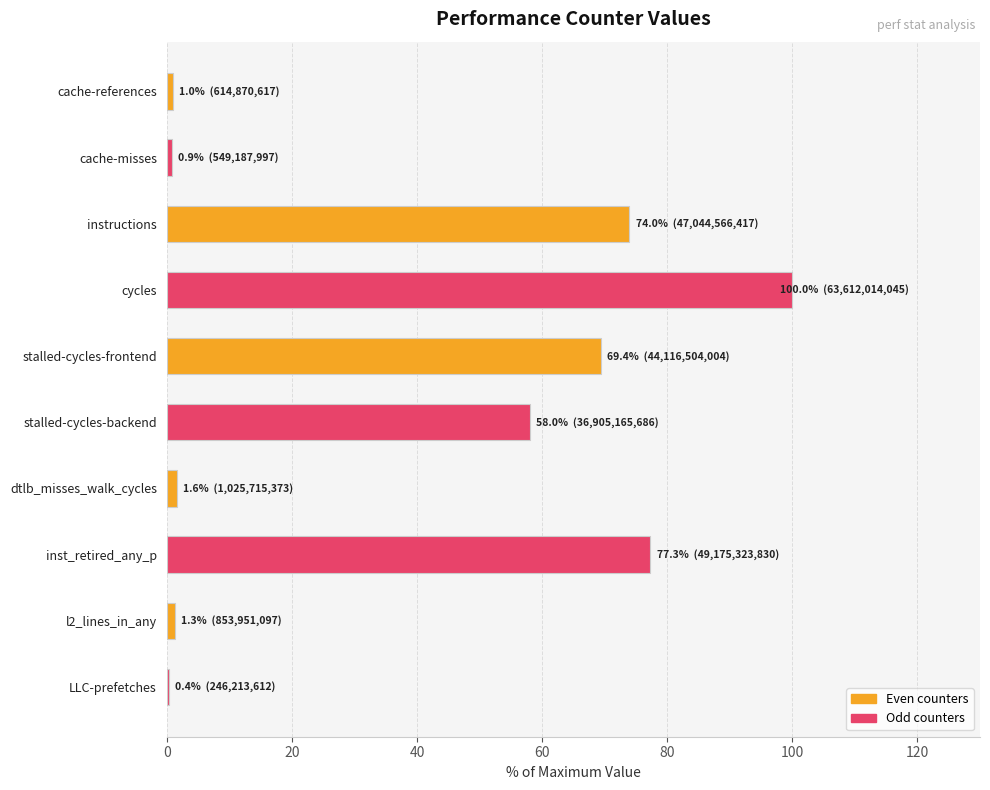

What is the sum of all values?

383.8